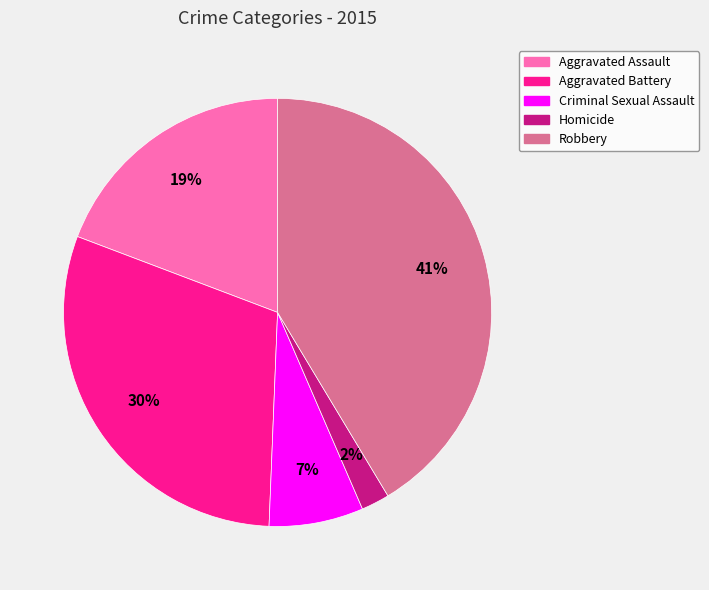

Rank the categories by value from highest to lowest.

Robbery, Aggravated Battery, Aggravated Assault, Criminal Sexual Assault, Homicide